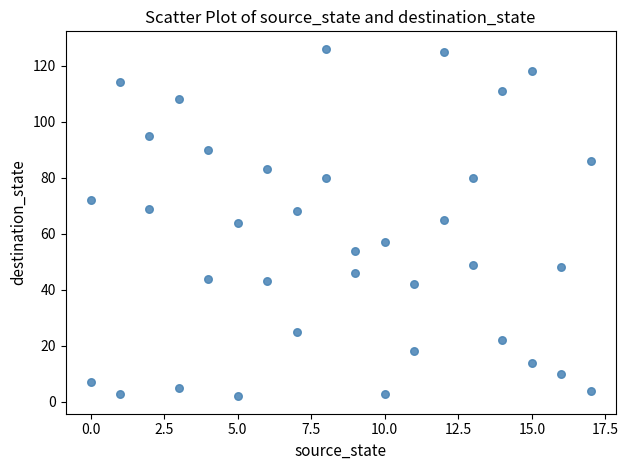

What is the range of Y values (max minus min)?

124